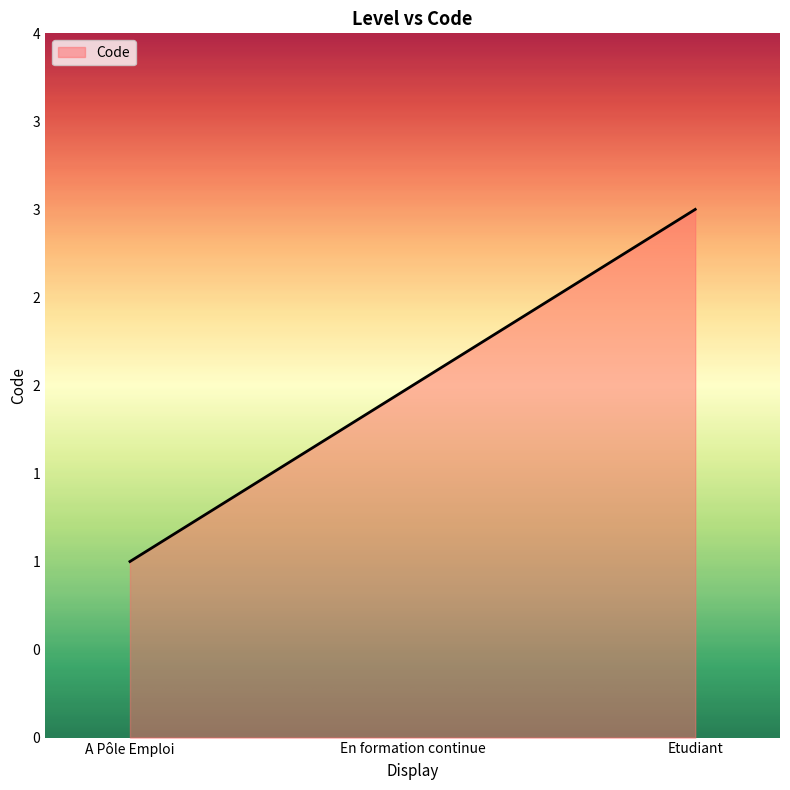

Is this an area chart (filled region under the line)?

Yes